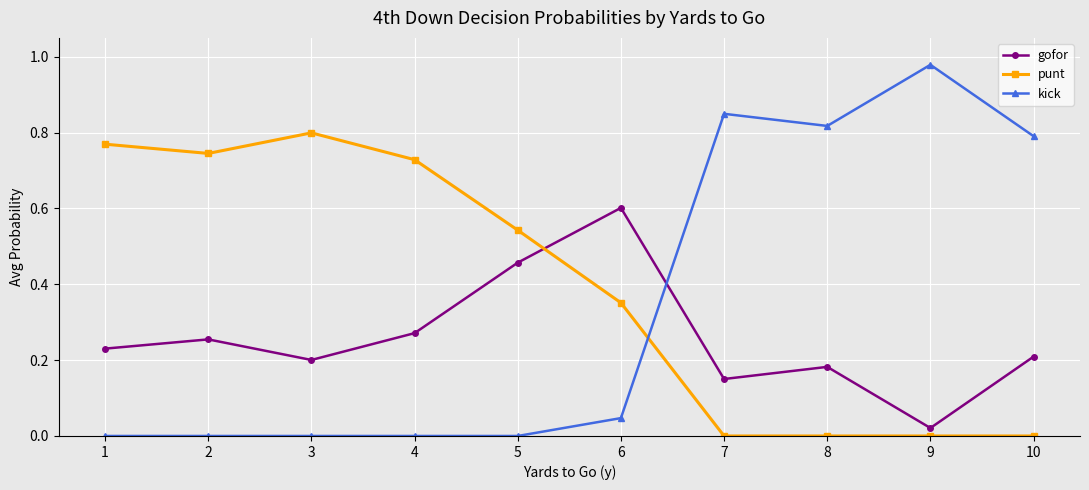

How many intersections are there between punt and gofor?

1